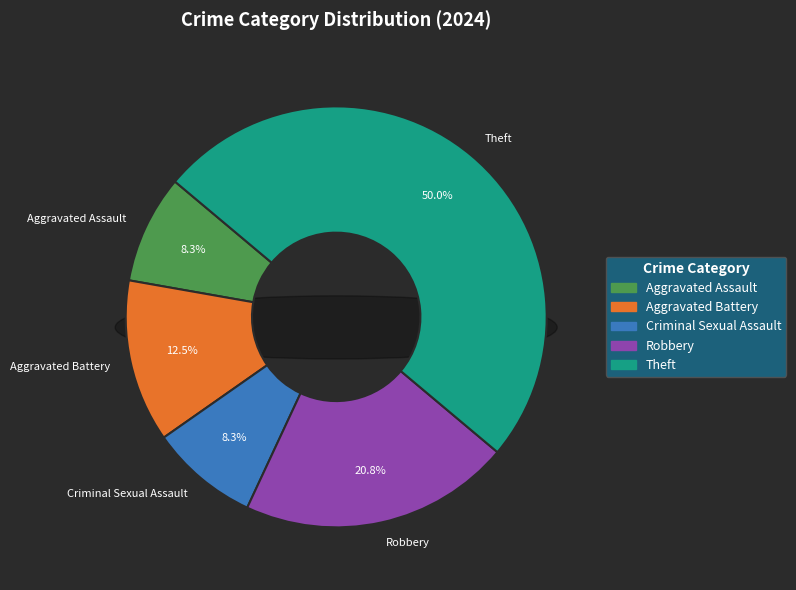

To the nearest percent, what portion does Criminal Sexual Assault represent?

8%